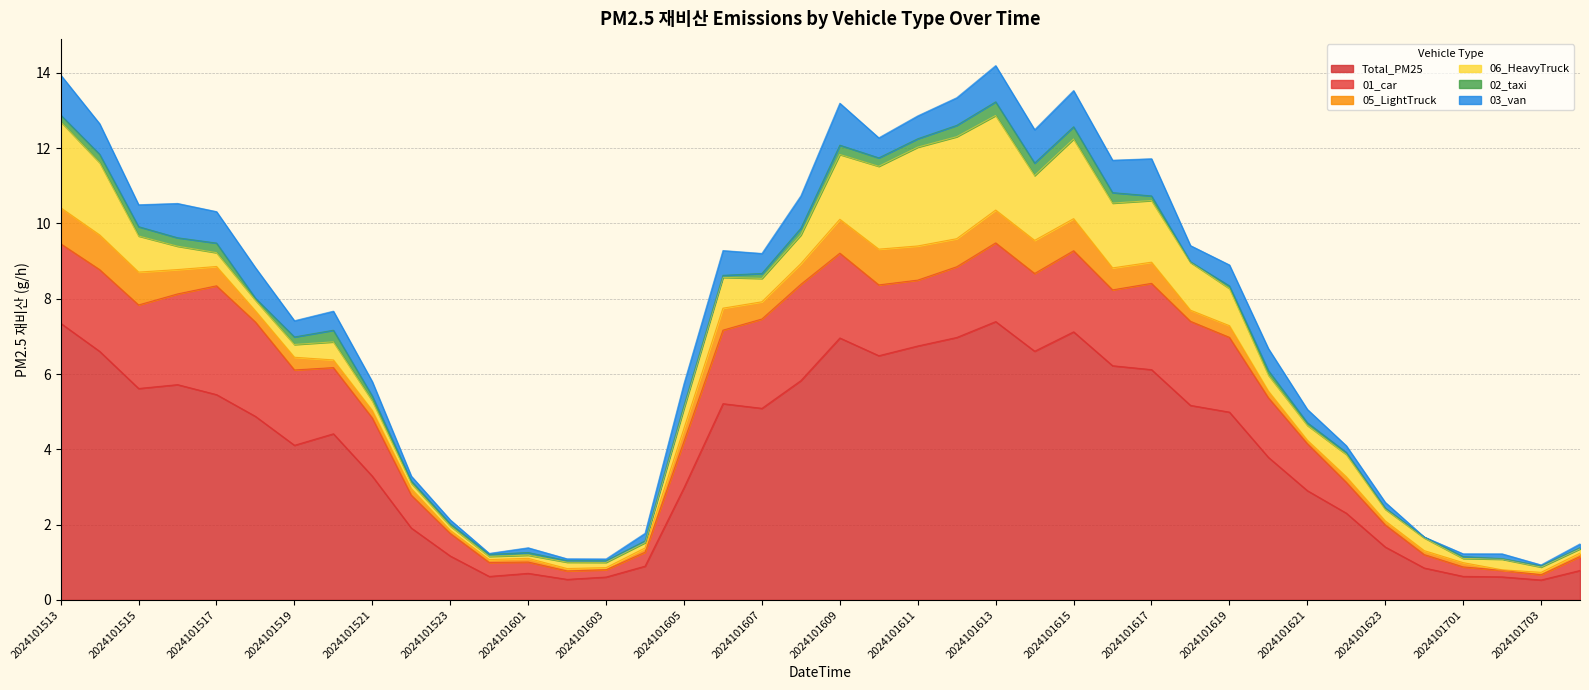

How many positive values does the 03_van series have?

39